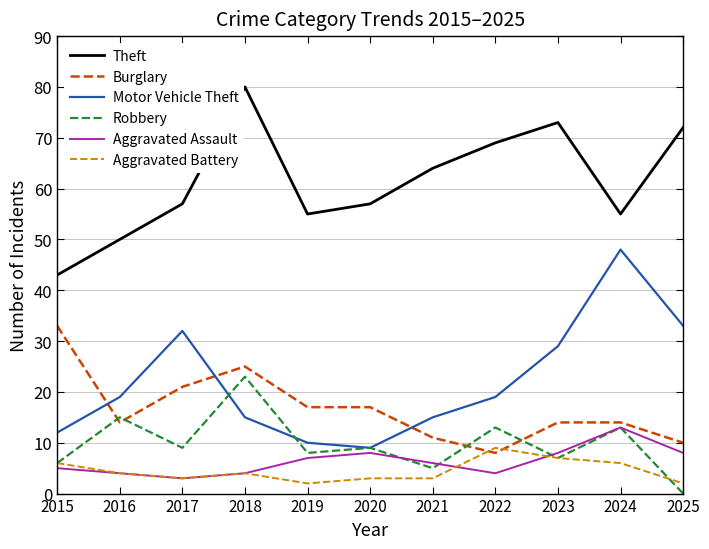

What is the difference between the highest and lowest values at 2018?

76